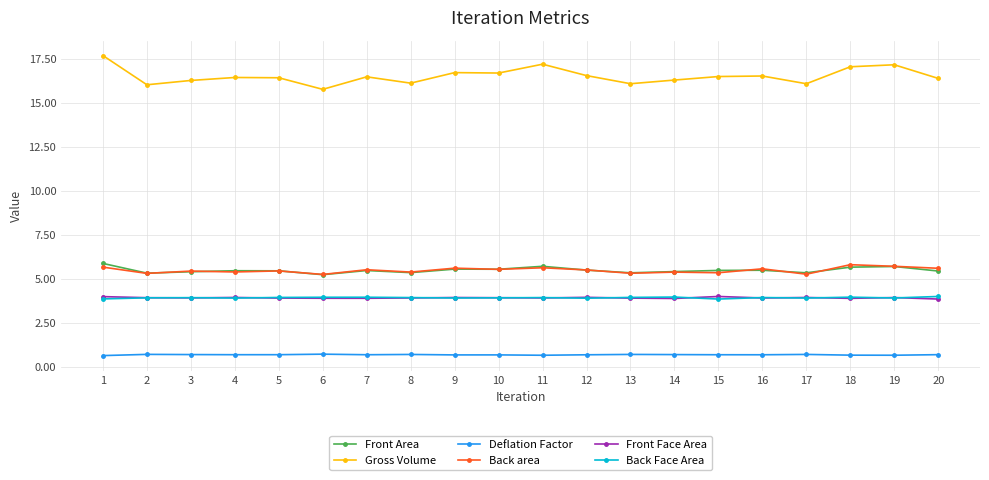

Is this an area chart (filled region under the line)?

No